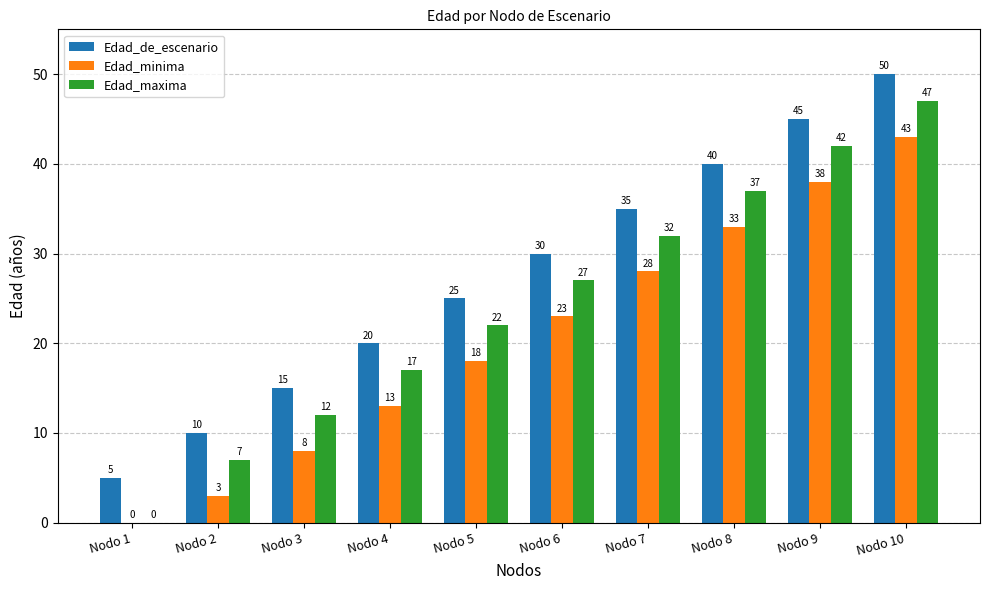

Read the Edad_de_escenario value at Nodo 7.

35